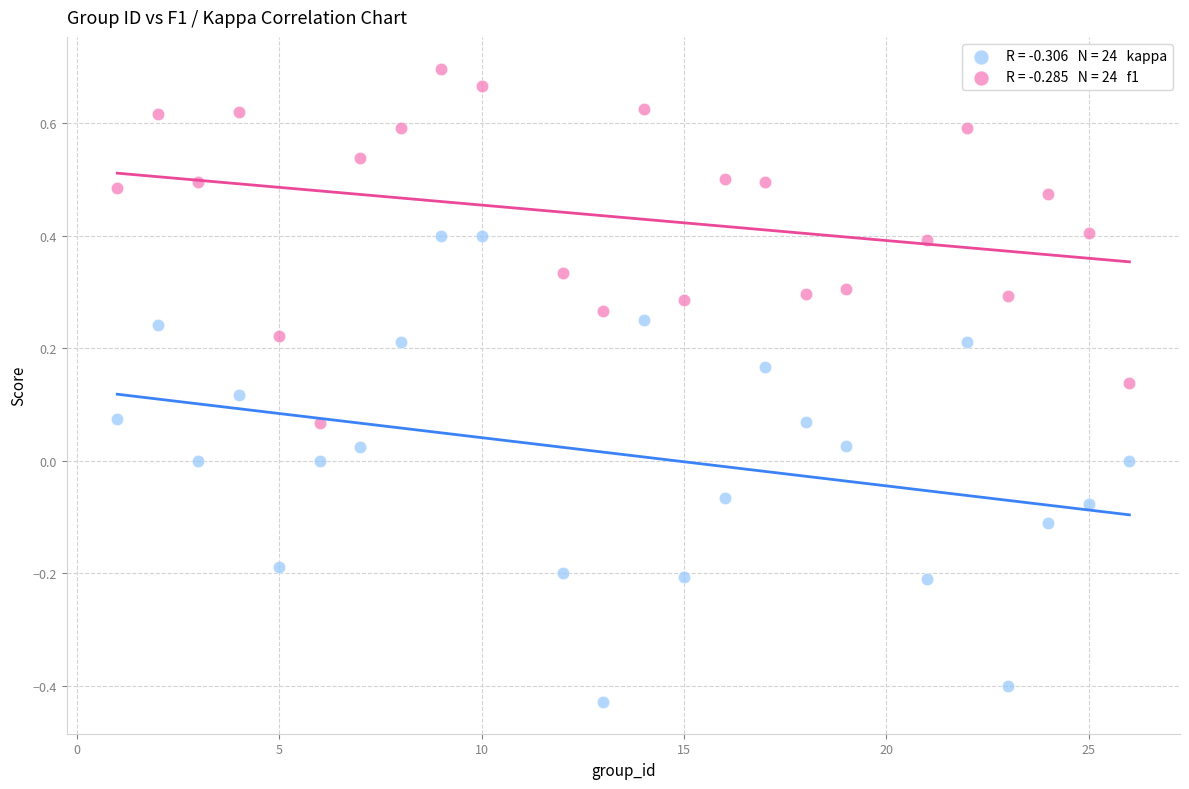

Across all data points, what is the range of X values (max minus min)?

25.0